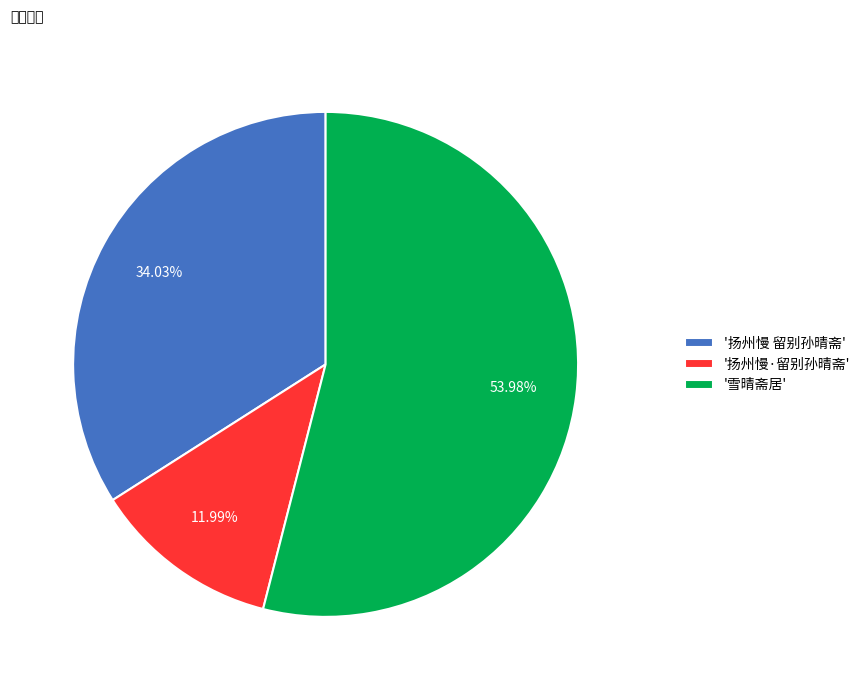

Is the sum of '扬州慢 留别孙晴斋' and '扬州慢·留别孙晴斋' greater than half?

No